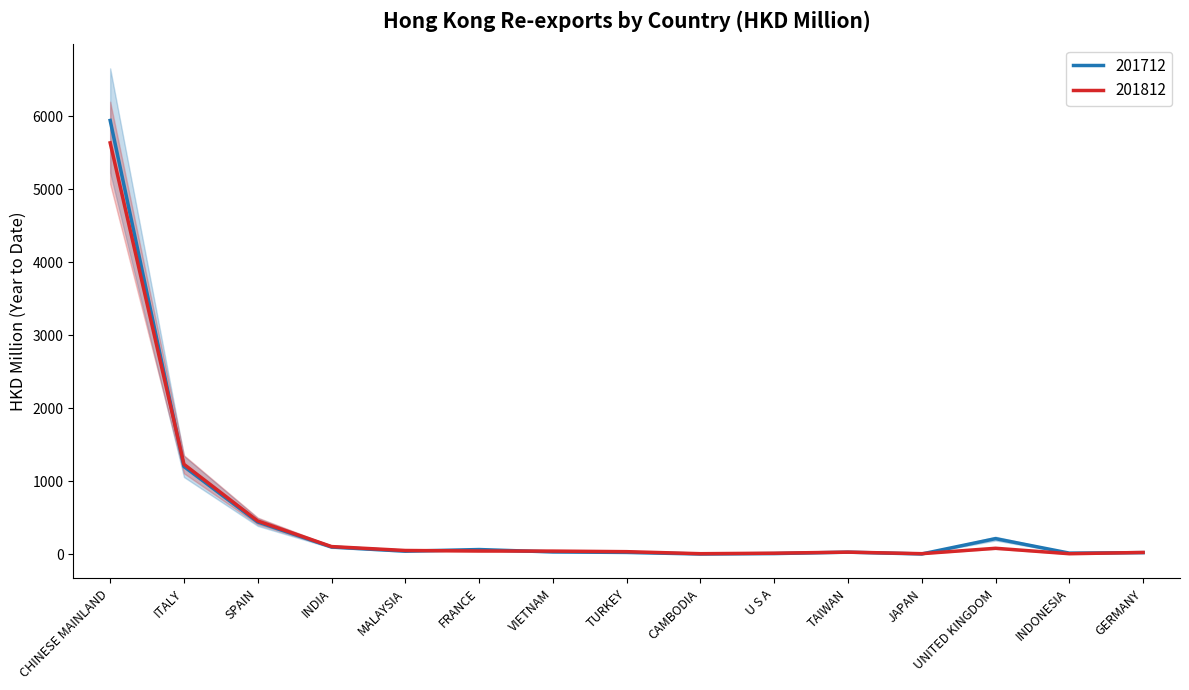

Which series has the largest total across all categories?

201712